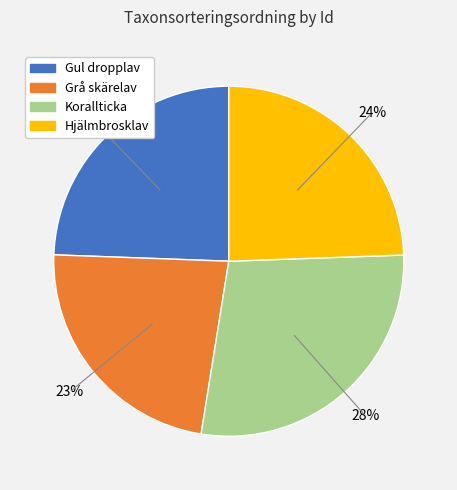

Is there a majority slice in this chart?

No